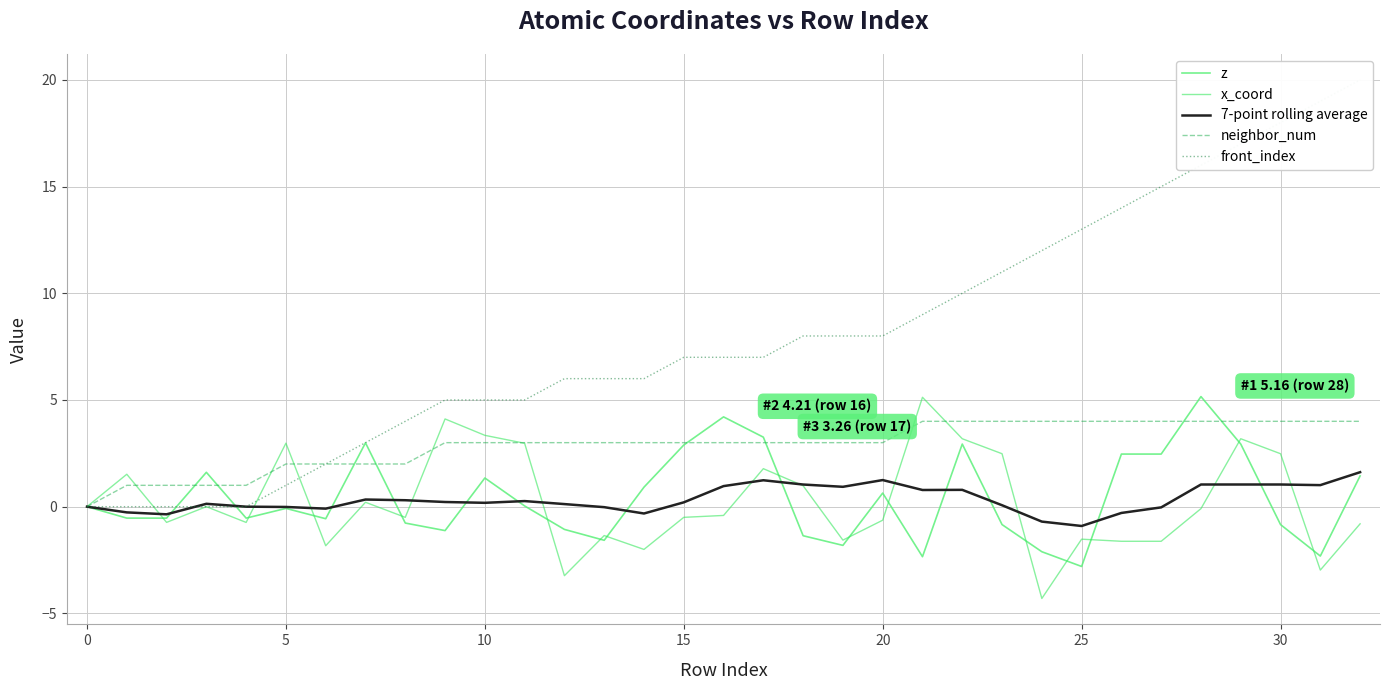

The 7-point rolling average series shows -0.0 at 13. True or false?

False